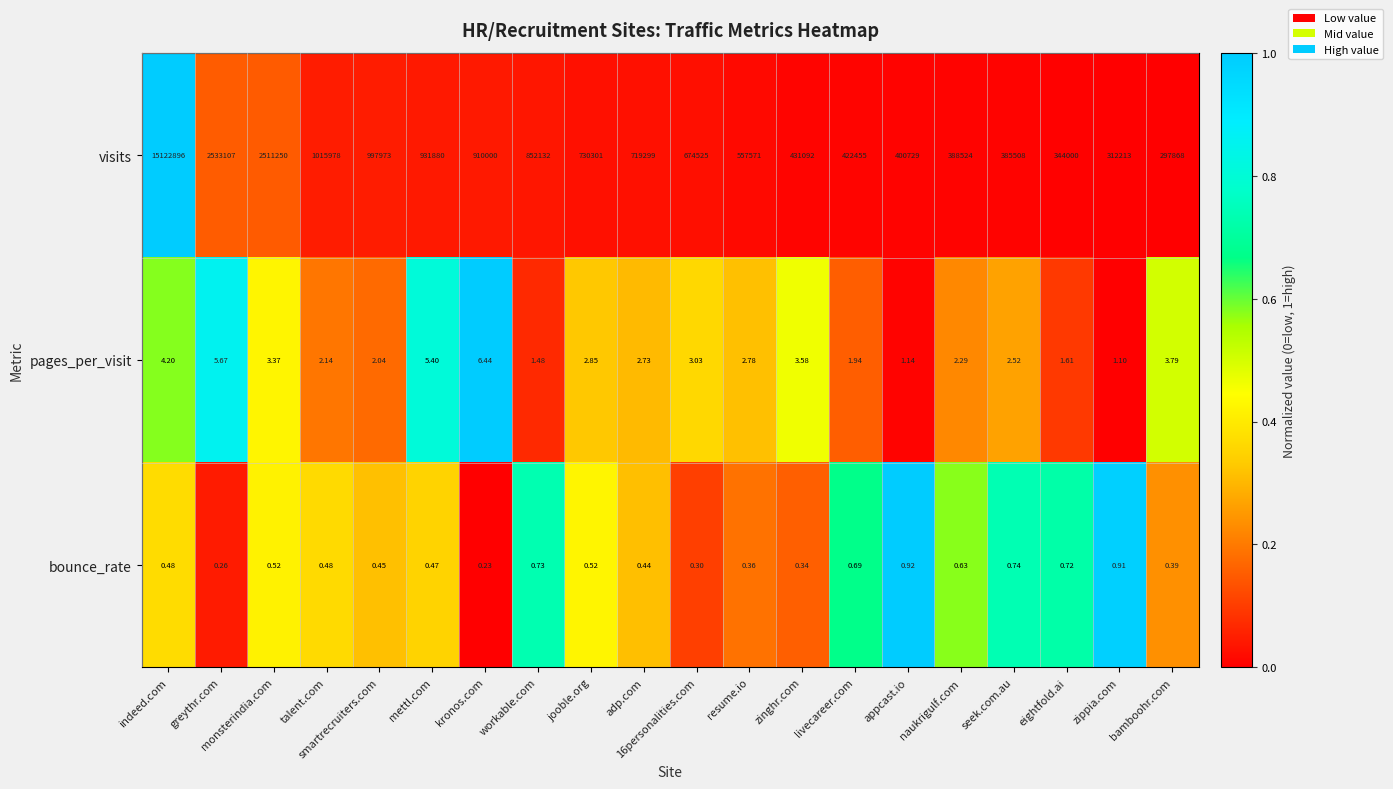

List the series in order of their peak value, highest first.

visits, pages_per_visit, bounce_rate